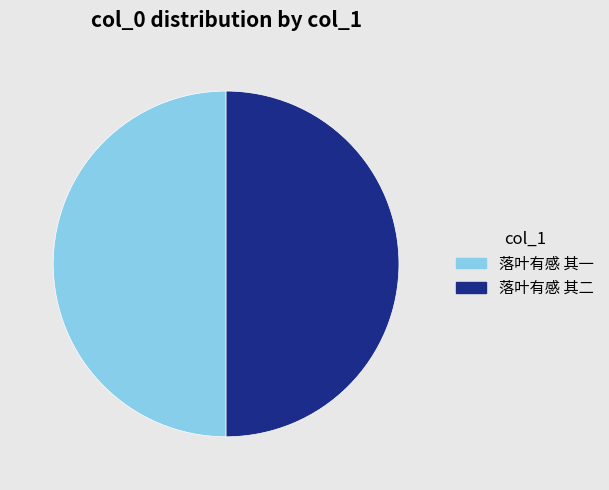

The 落叶有感 其一 slice represents 50% of the pie. True or false?

True